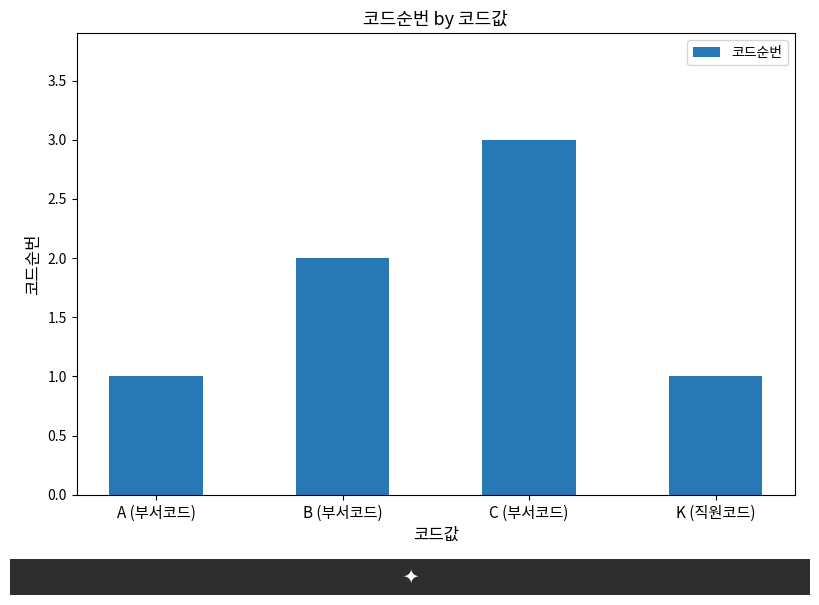

At which label is the value closest to 2?

B (부서코드)